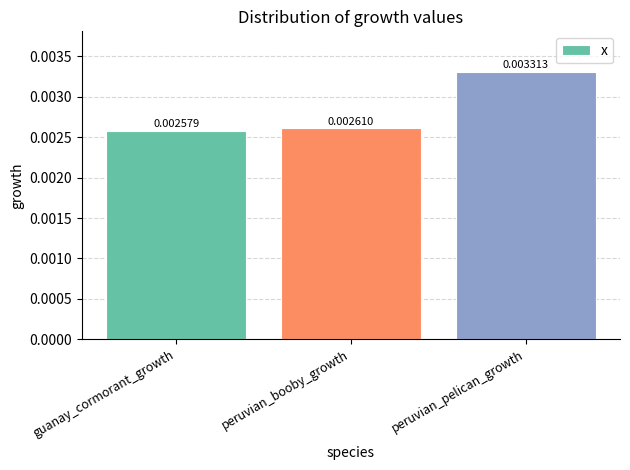

What is the label of the 1st bar from the right?

peruvian_pelican_growth